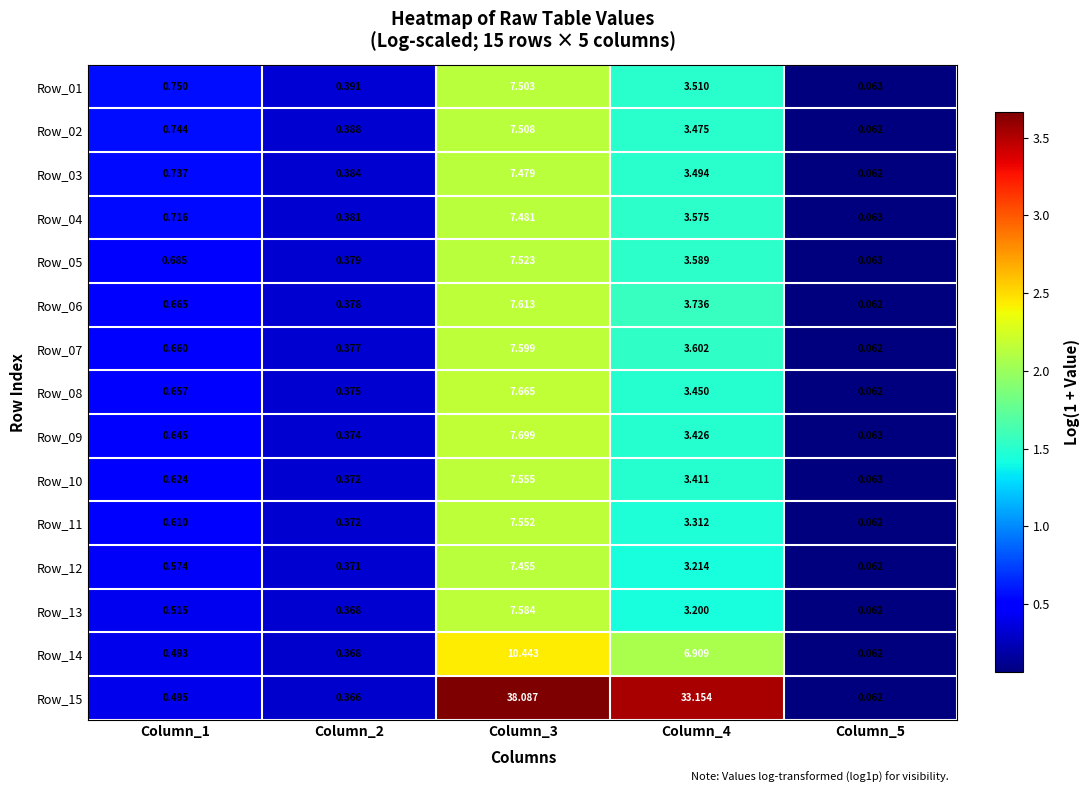

Is the value of Row_14 at Column_2 greater than the value of Row_08 at Column_1?

No